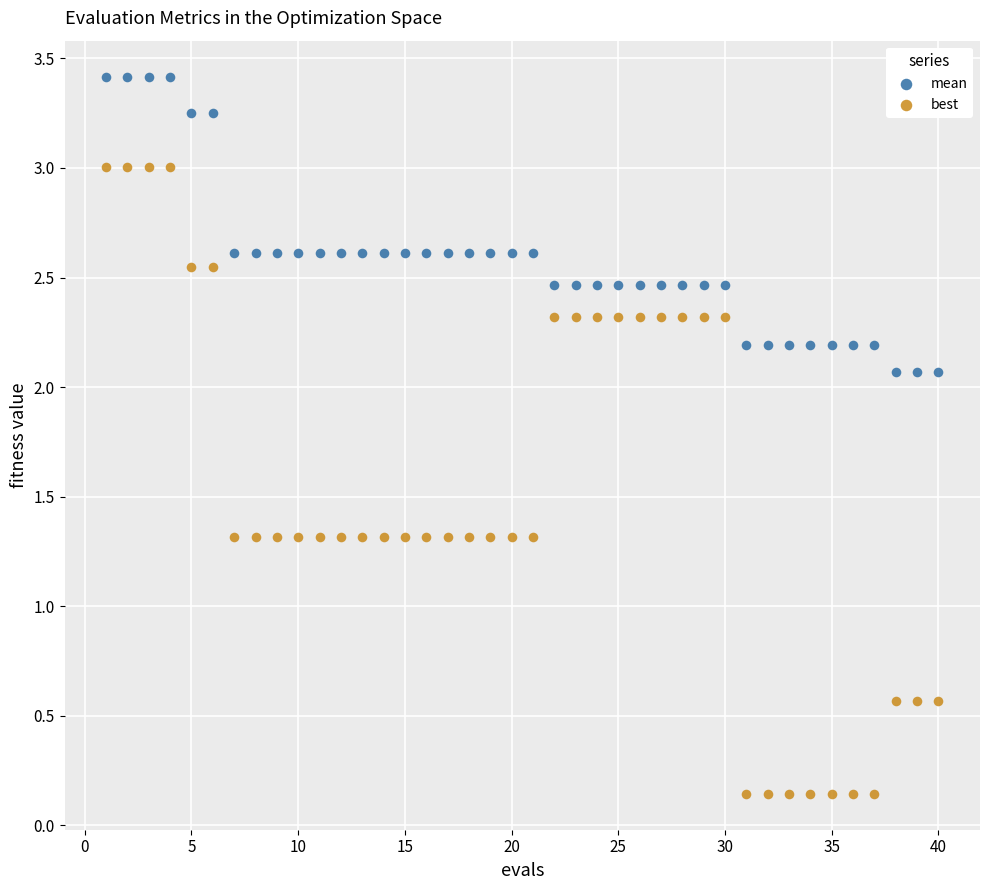

Across all data points, what is the range of X values (max minus min)?

39.0